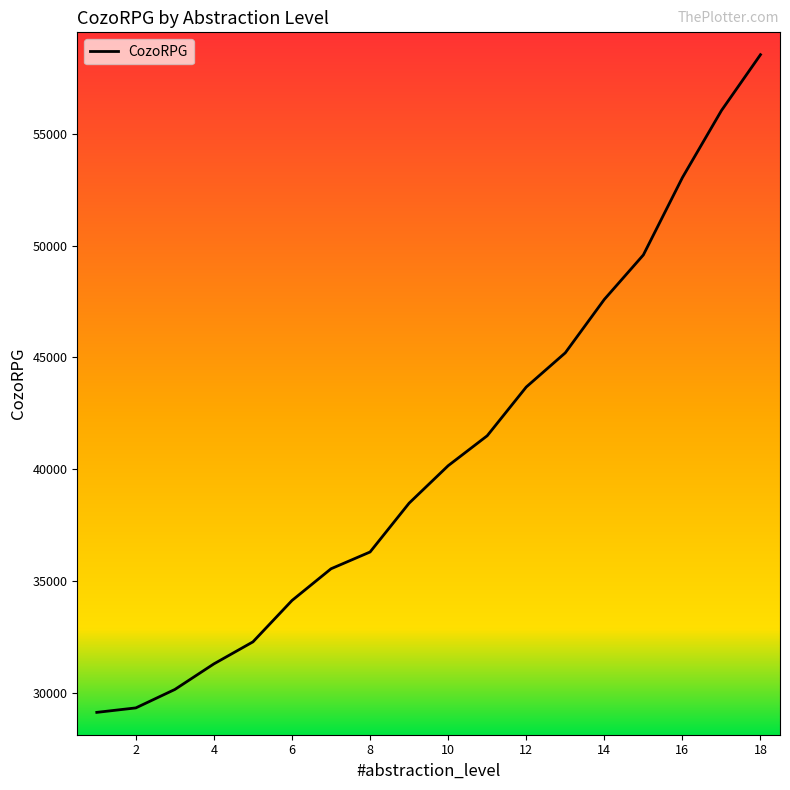

What is the greatest value displayed?

58540.3